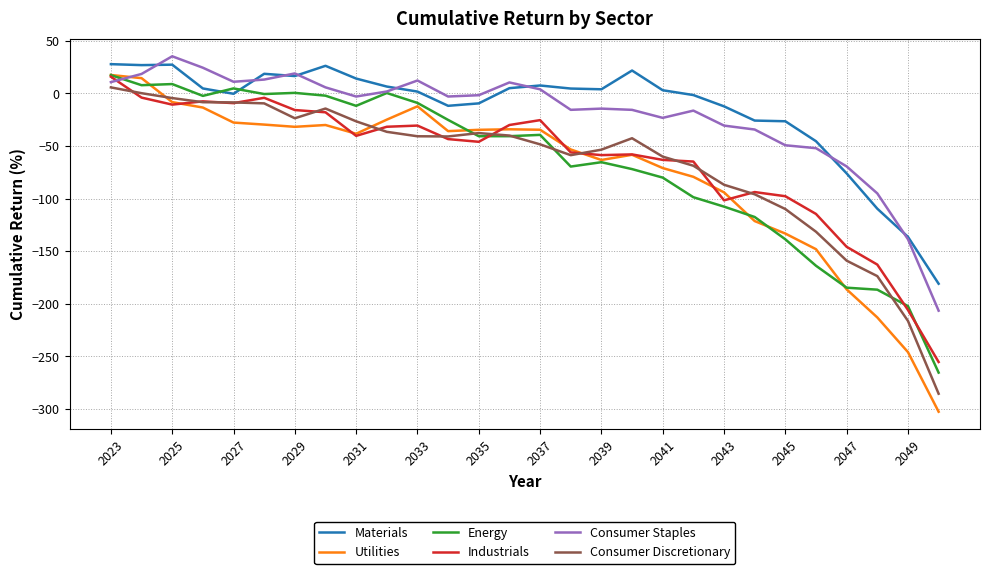

True or false: Utilities and Materials intersect in this chart.

False